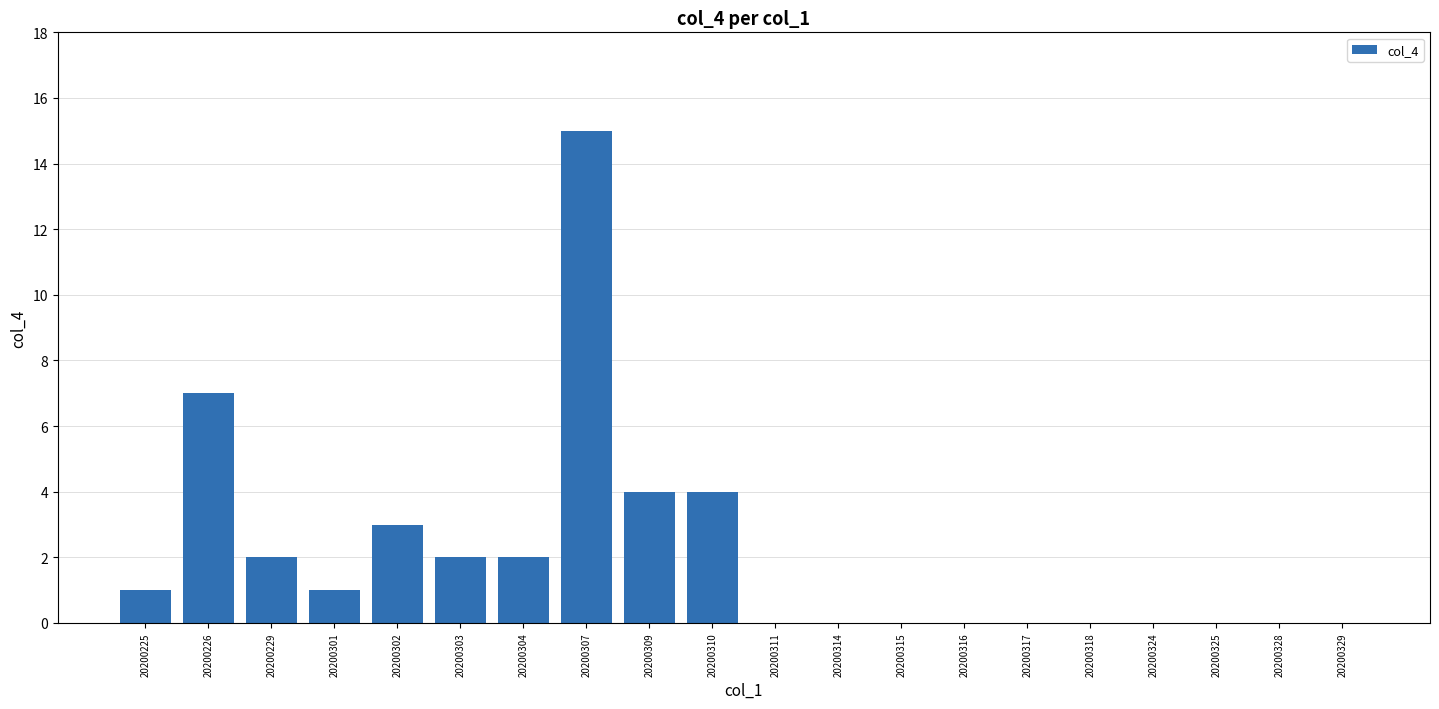

Where is the data nearest to the value 7?

20200226